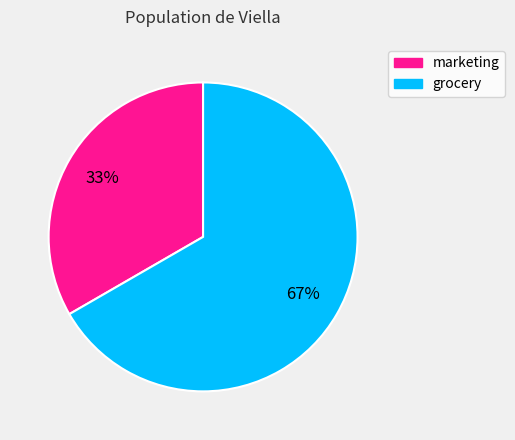

Which slice represents more than half of the pie?

grocery